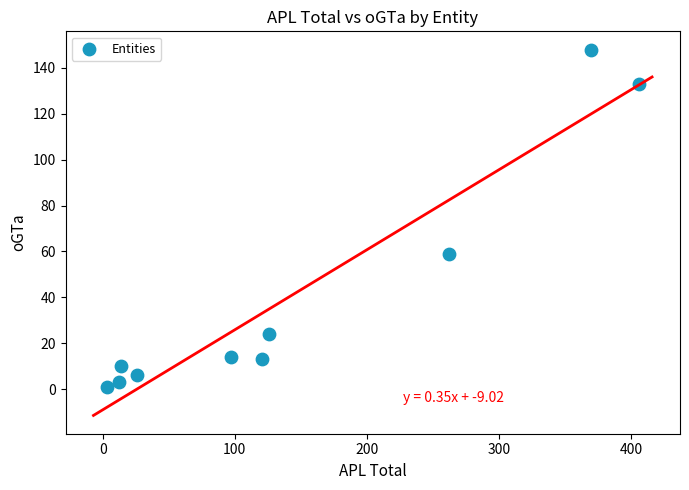

What Y value in the scatter plot is closest to 74?

59